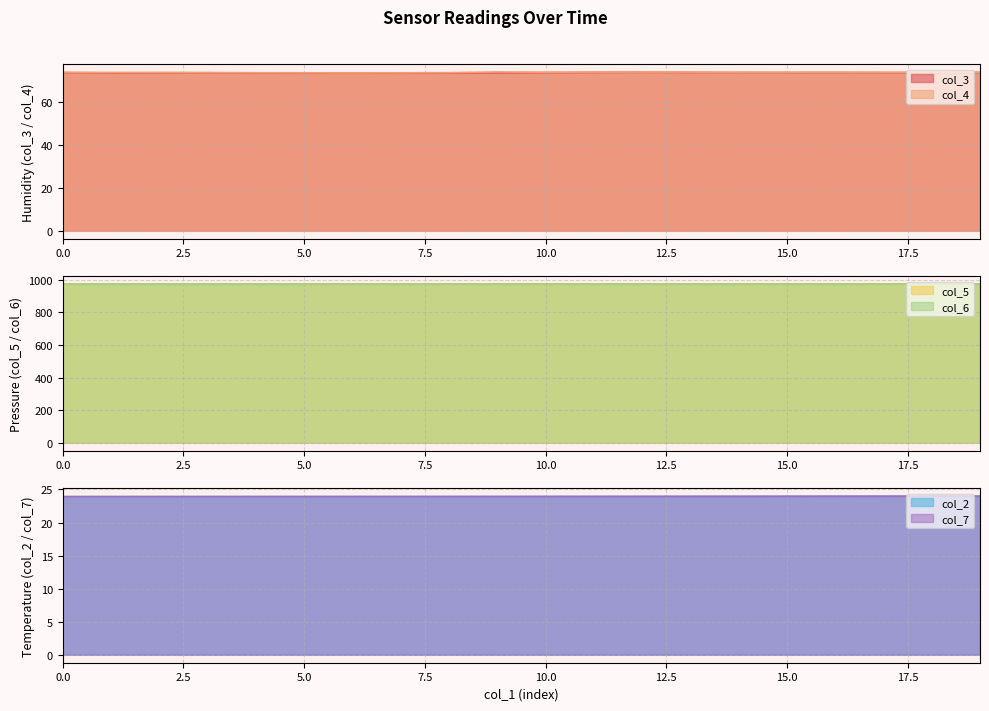

Reading left to right, extract all data points from this chart.

col_3: 0=73.9	1=73.8	2=73.8	3=73.8	4=73.7	5=73.7	6=73.7	7=73.7	8=73.7	9=73.8	10=73.9	11=74.0	12=74.0	13=74.0	14=74.0	15=73.9	16=73.9	17=73.9	18=73.9	19=74.0
col_4: 0=74.0	1=74.0	2=74.0	3=73.9	4=73.8	5=73.8	6=73.7	7=73.8	8=73.9	9=74.2	10=74.1	11=74.1	12=74.2	13=74.1	14=74.0	15=74.1	16=74.1	17=74.0	18=74.0	19=74.0
col_5: 0=973.6	1=973.6	2=973.6	3=973.6	4=973.6	5=973.7	6=973.7	7=973.7	8=973.7	9=973.7	10=973.7	11=973.7	12=973.7	13=973.7	14=973.8	15=973.8	16=973.8	17=973.8	18=973.8	19=973.8
col_6: 0=973.6	1=973.6	2=973.6	3=973.6	4=973.7	5=973.7	6=973.7	7=973.7	8=973.7	9=973.7	10=973.7	11=973.7	12=973.7	13=973.8	14=973.8	15=973.8	16=973.8	17=973.8	18=973.8	19=973.8
col_2: 0=23.9	1=23.9	2=23.9	3=23.9	4=23.9	5=23.9	6=23.9	7=23.9	8=23.9	9=23.9	10=23.9	11=23.9	12=23.9	13=24.0	14=24.0	15=24.0	16=24.0	17=24.0	18=24.0	19=24.0
col_7: 0=23.9	1=23.9	2=23.9	3=23.9	4=23.9	5=23.9	6=23.9	7=23.9	8=23.9	9=23.9	10=23.9	11=23.9	12=24.0	13=24.0	14=24.0	15=24.0	16=24.0	17=24.0	18=24.0	19=24.0